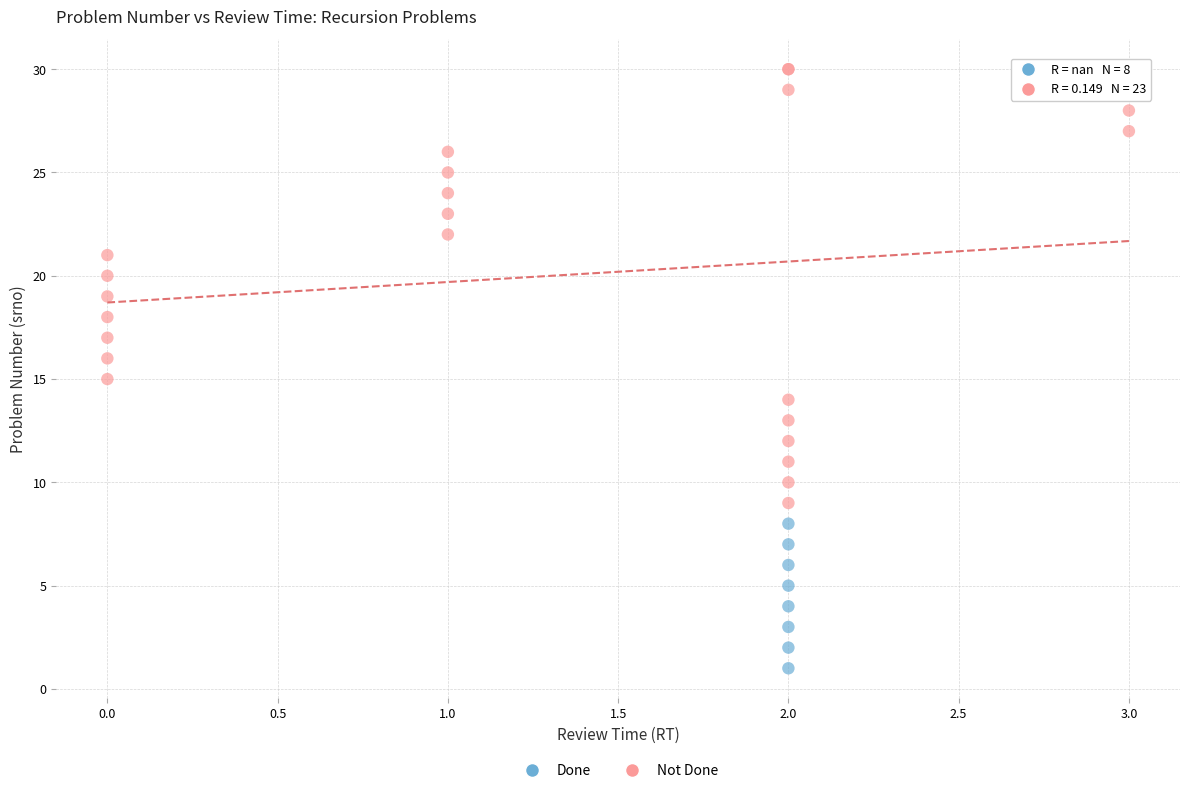

Which series contains the lowest Y value?

Done